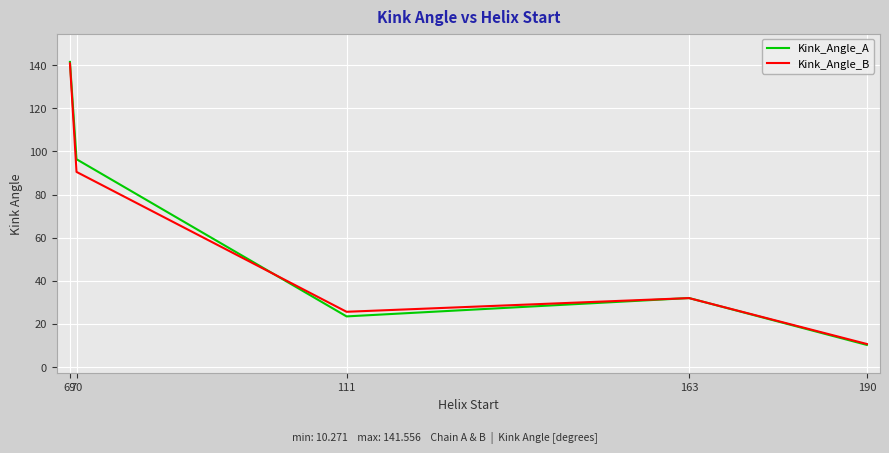

Which series has the widest spread of values?

Kink_Angle_A